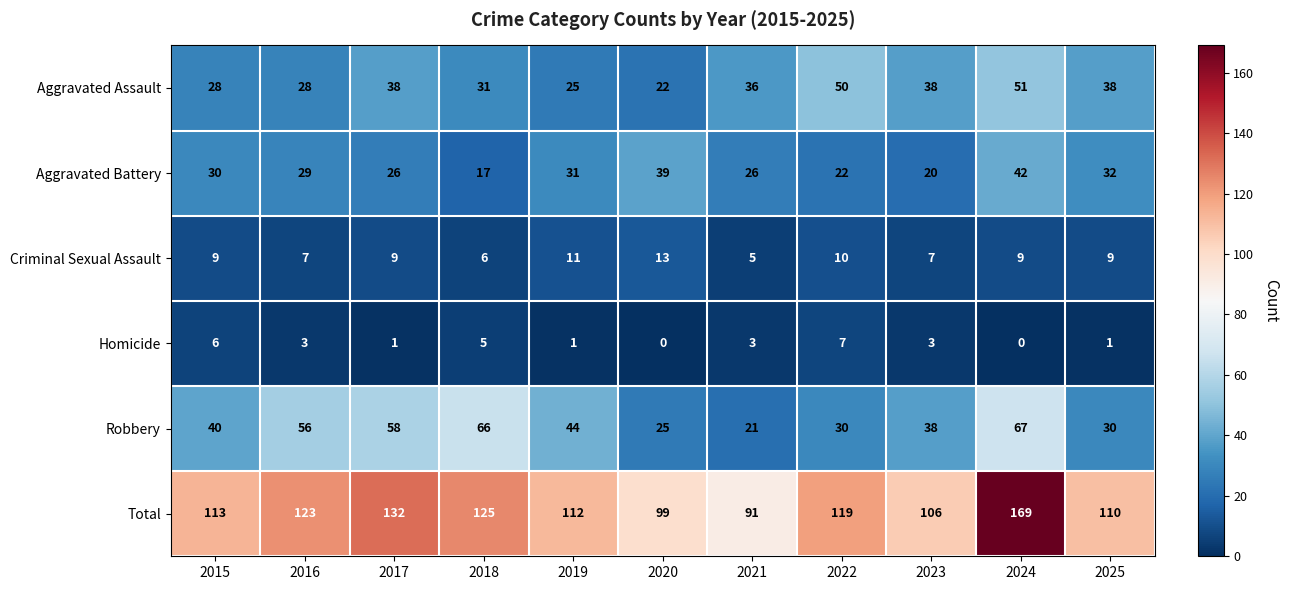

What is the difference between the maximum and minimum values in the Aggravated Battery series?

25